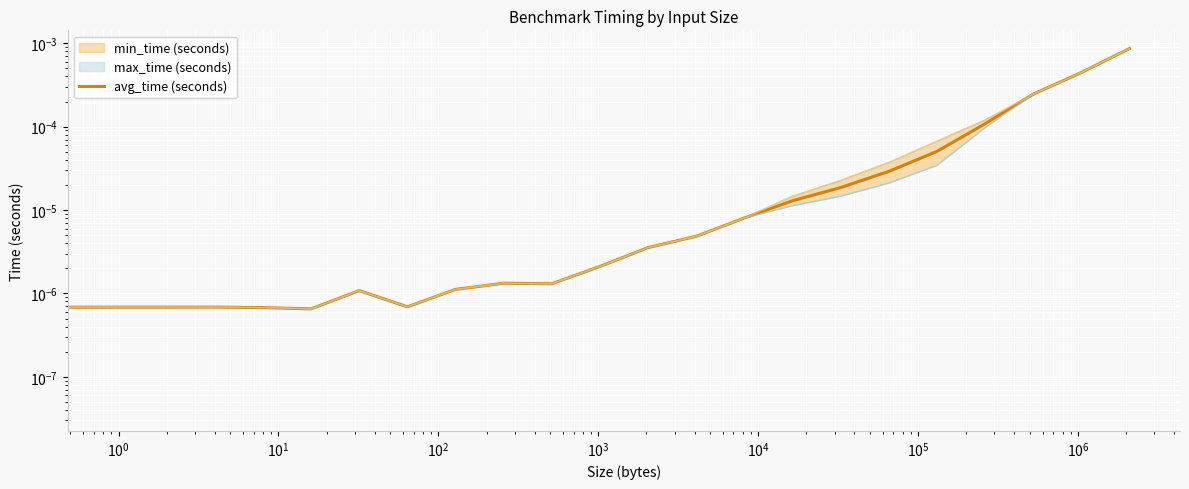

True or false: there are more than 2 points higher than both neighbors.

True